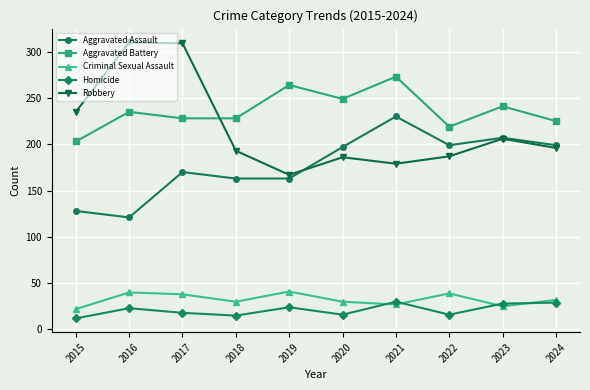

The value of Homicide at 2017 is 7. True or false?

False